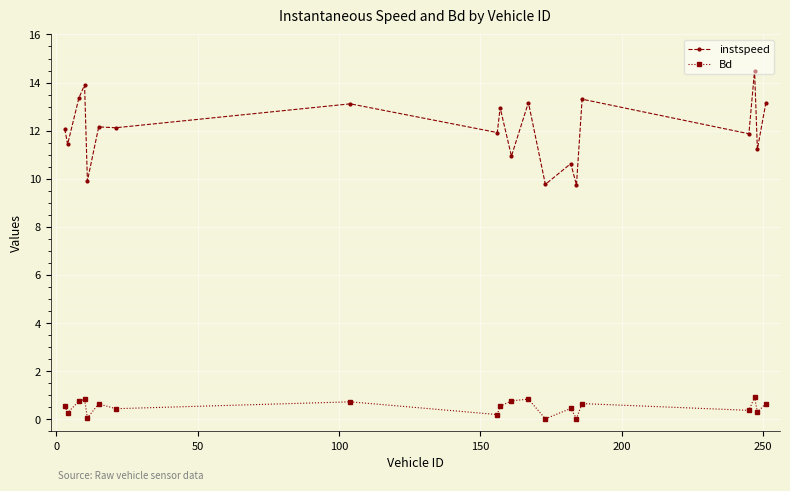

List the series in order of their peak value, lowest first.

Bd, instspeed